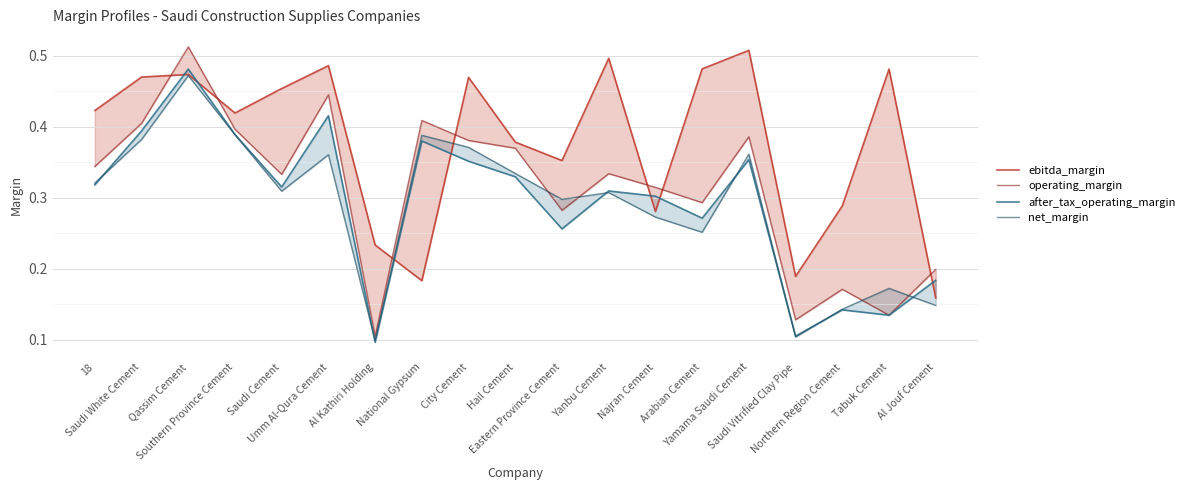

Reading left to right, what are all the values shown in this chart?

ebitda_margin: 18=0.4	Saudi White Cement=0.5	Qassim Cement=0.5	Southern Province Cement=0.4	Saudi Cement=0.5	Umm Al-Qura Cement=0.5	Al Kathiri Holding=0.2	National Gypsum=0.2	City Cement=0.5	Hail Cement=0.4	Eastern Province Cement=0.4	Yanbu Cement=0.5	Najran Cement=0.3	Arabian Cement=0.5	Yamama Saudi Cement=0.5	Saudi Vitrified Clay Pipe=0.2	Northern Region Cement=0.3	Tabuk Cement=0.5	Al Jouf Cement=0.2
operating_margin: 18=0.3	Saudi White Cement=0.4	Qassim Cement=0.5	Southern Province Cement=0.4	Saudi Cement=0.3	Umm Al-Qura Cement=0.4	Al Kathiri Holding=0.1	National Gypsum=0.4	City Cement=0.4	Hail Cement=0.4	Eastern Province Cement=0.3	Yanbu Cement=0.3	Najran Cement=0.3	Arabian Cement=0.3	Yamama Saudi Cement=0.4	Saudi Vitrified Clay Pipe=0.1	Northern Region Cement=0.2	Tabuk Cement=0.1	Al Jouf Cement=0.2
after_tax_operating_margin: 18=0.3	Saudi White Cement=0.4	Qassim Cement=0.5	Southern Province Cement=0.4	Saudi Cement=0.3	Umm Al-Qura Cement=0.4	Al Kathiri Holding=0.1	National Gypsum=0.4	City Cement=0.4	Hail Cement=0.3	Eastern Province Cement=0.3	Yanbu Cement=0.3	Najran Cement=0.3	Arabian Cement=0.3	Yamama Saudi Cement=0.4	Saudi Vitrified Clay Pipe=0.1	Northern Region Cement=0.1	Tabuk Cement=0.1	Al Jouf Cement=0.2
net_margin: 18=0.3	Saudi White Cement=0.4	Qassim Cement=0.5	Southern Province Cement=0.4	Saudi Cement=0.3	Umm Al-Qura Cement=0.4	Al Kathiri Holding=0.1	National Gypsum=0.4	City Cement=0.4	Hail Cement=0.3	Eastern Province Cement=0.3	Yanbu Cement=0.3	Najran Cement=0.3	Arabian Cement=0.3	Yamama Saudi Cement=0.4	Saudi Vitrified Clay Pipe=0.1	Northern Region Cement=0.1	Tabuk Cement=0.2	Al Jouf Cement=0.1